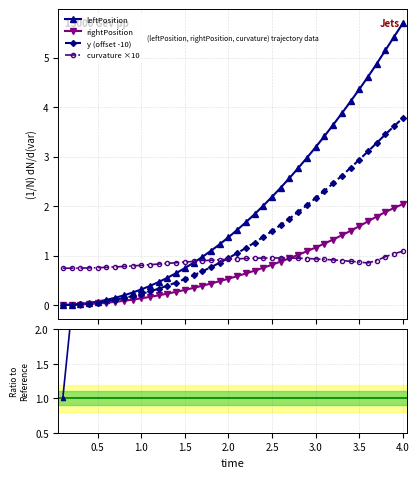

How many positive values does the leftPosition series have?

39